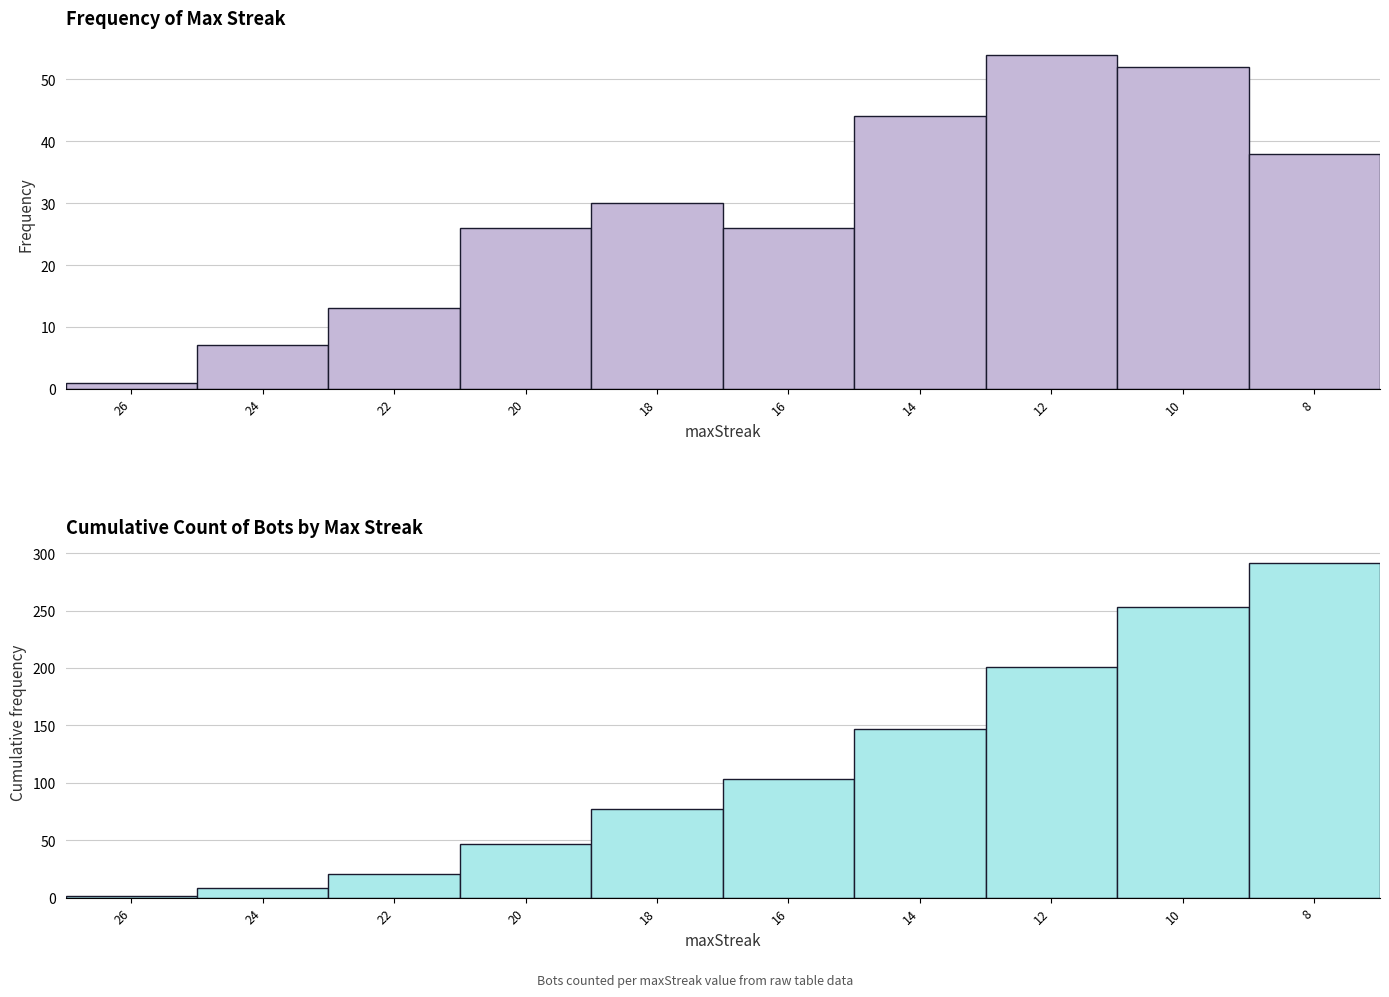

What is the sum of the Count of Bots values at 18 and 26?

31